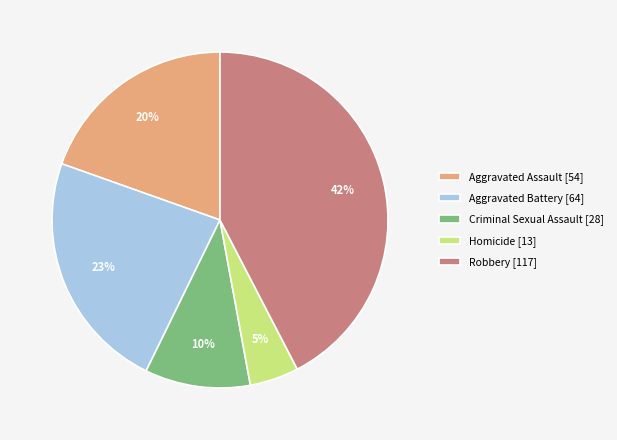

To the nearest percent, what is the difference between the Homicide and Aggravated Assault slice percentages?

15%